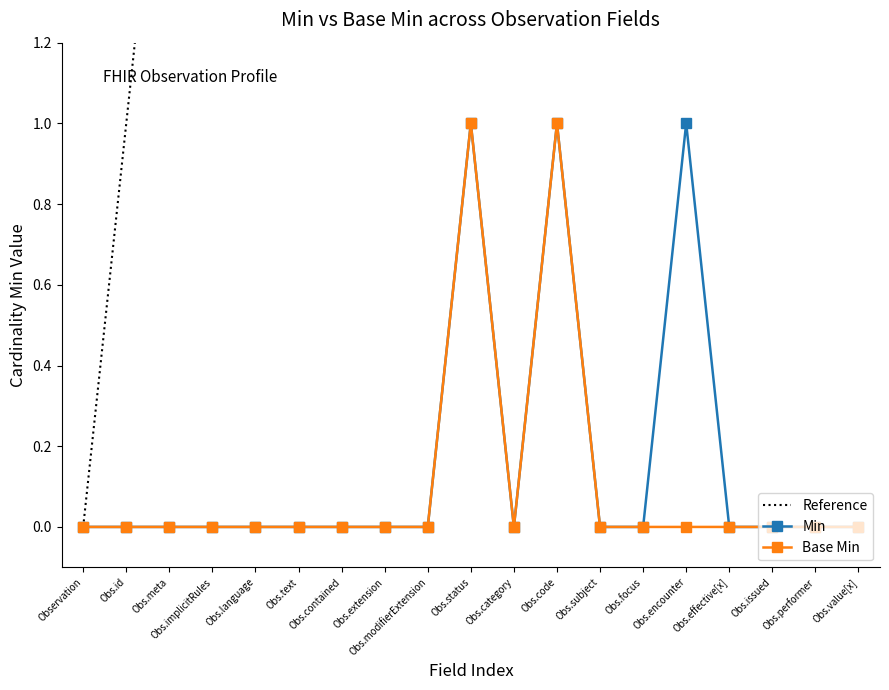

What is the difference between the second highest and minimum values in the Base Min series?

1